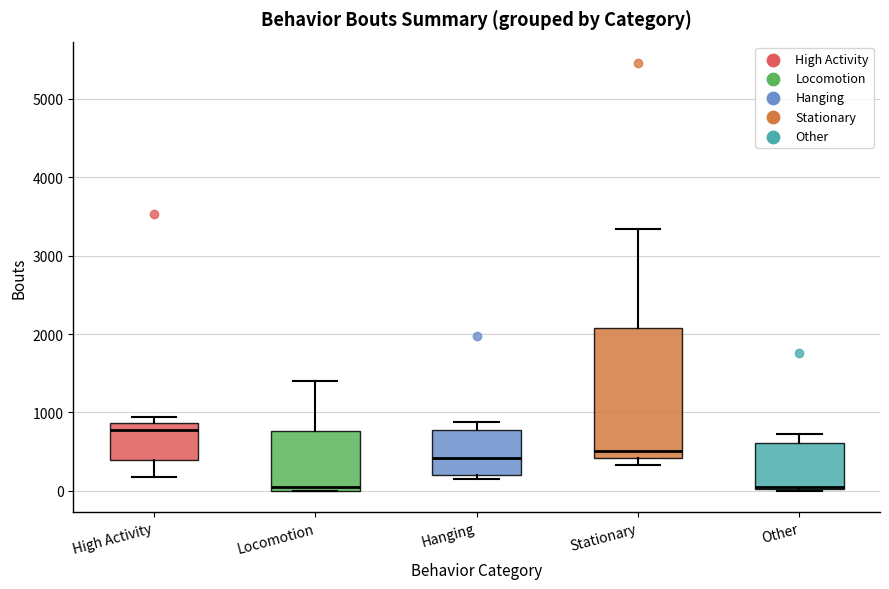

Which box is the tallest, from its lower edge to its upper edge?

Stationary